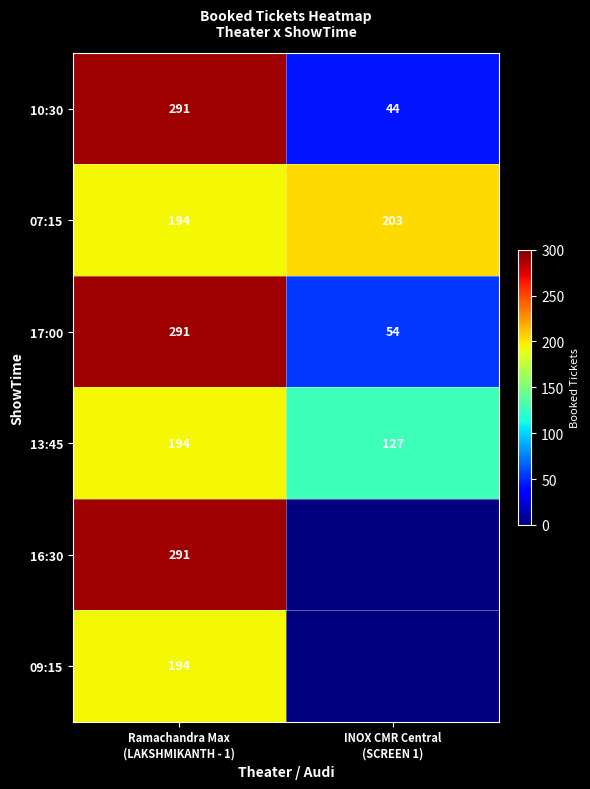

What is the maximum value for 13:45?

194